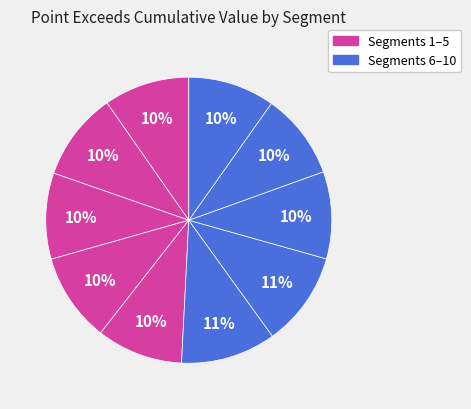

How many slices are in this pie chart?

10